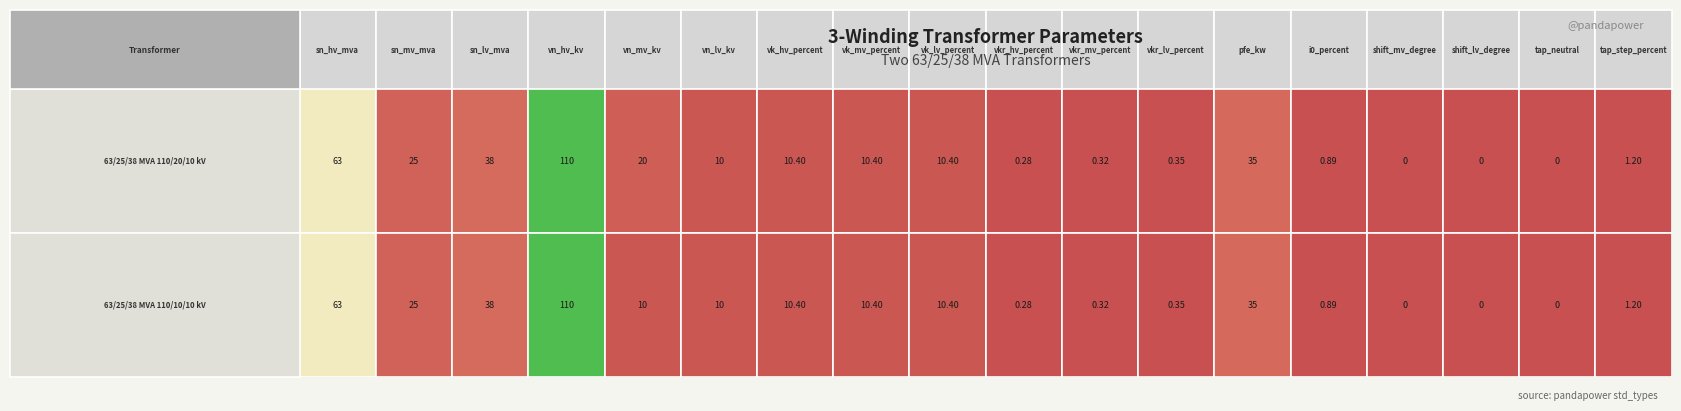

Reading left to right, list all the values displayed in this chart.

63/25/38 MVA 110/20/10 kV: sn_hv_mva=63.0	sn_mv_mva=25.0	sn_lv_mva=38.0	vn_hv_kv=110.0	vn_mv_kv=20.0	vn_lv_kv=10.0	vk_hv_percent=10.4	vk_mv_percent=10.4	vk_lv_percent=10.4	vkr_hv_percent=0.3	vkr_mv_percent=0.3	vkr_lv_percent=0.3	pfe_kw=35.0	i0_percent=0.9	shift_mv_degree=0.0	shift_lv_degree=0.0	tap_neutral=0.0	tap_step_percent=1.2
63/25/38 MVA 110/10/10 kV: sn_hv_mva=63.0	sn_mv_mva=25.0	sn_lv_mva=38.0	vn_hv_kv=110.0	vn_mv_kv=10.0	vn_lv_kv=10.0	vk_hv_percent=10.4	vk_mv_percent=10.4	vk_lv_percent=10.4	vkr_hv_percent=0.3	vkr_mv_percent=0.3	vkr_lv_percent=0.3	pfe_kw=35.0	i0_percent=0.9	shift_mv_degree=0.0	shift_lv_degree=0.0	tap_neutral=0.0	tap_step_percent=1.2